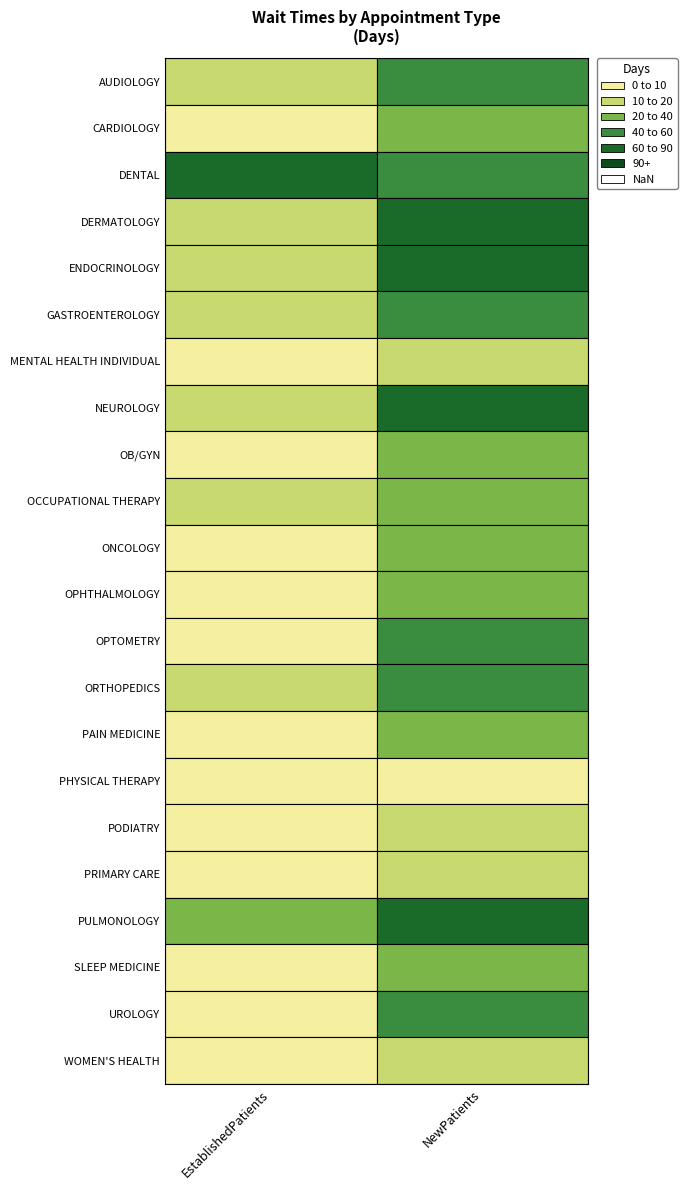

The PULMONOLOGY series shows 63.8 at AUDIOLOGY. True or false?

False